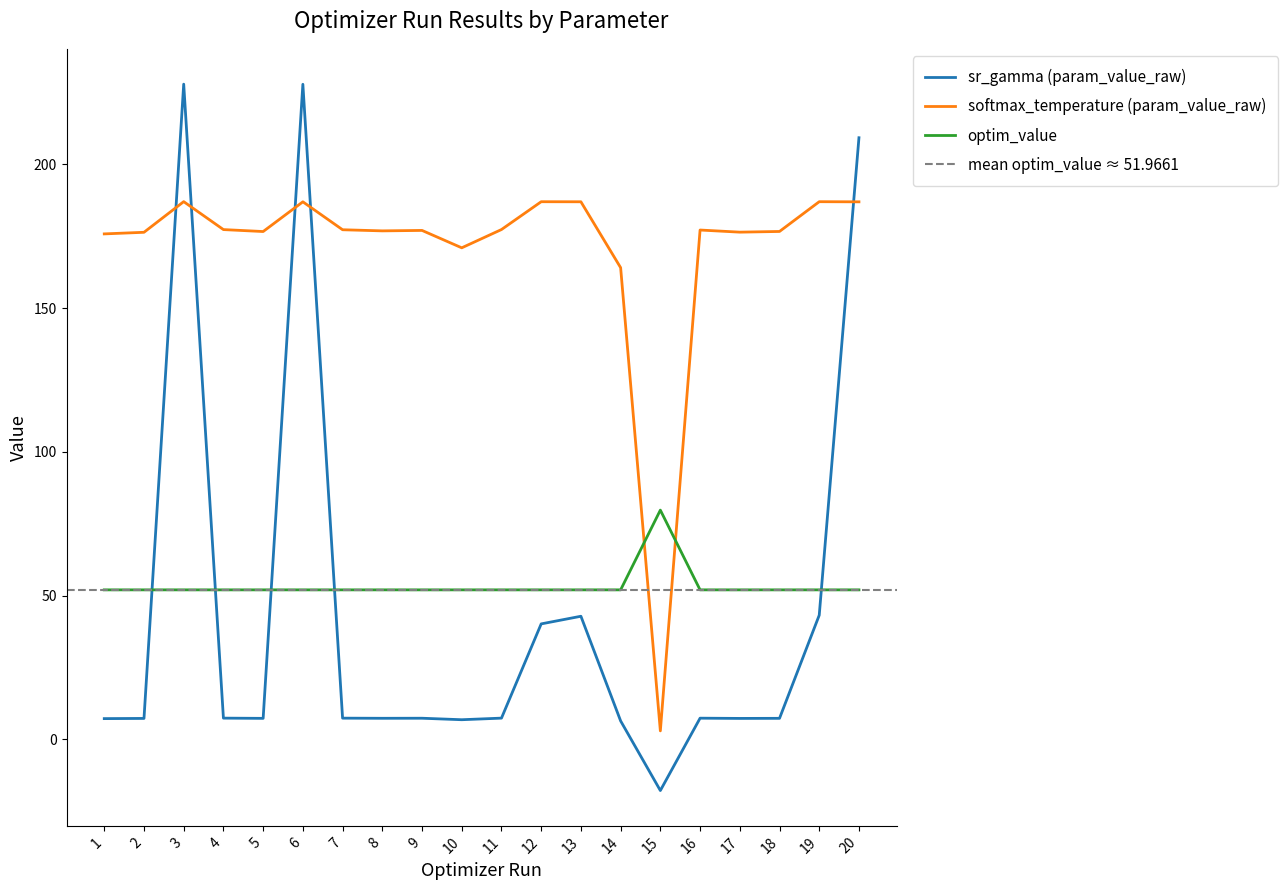

Rank the categories by optim_value value from highest to lowest.

15, 14, 3, 20, 6, 19, 13, 12, 10, 1, 17, 2, 5, 8, 18, 11, 16, 9, 4, 7